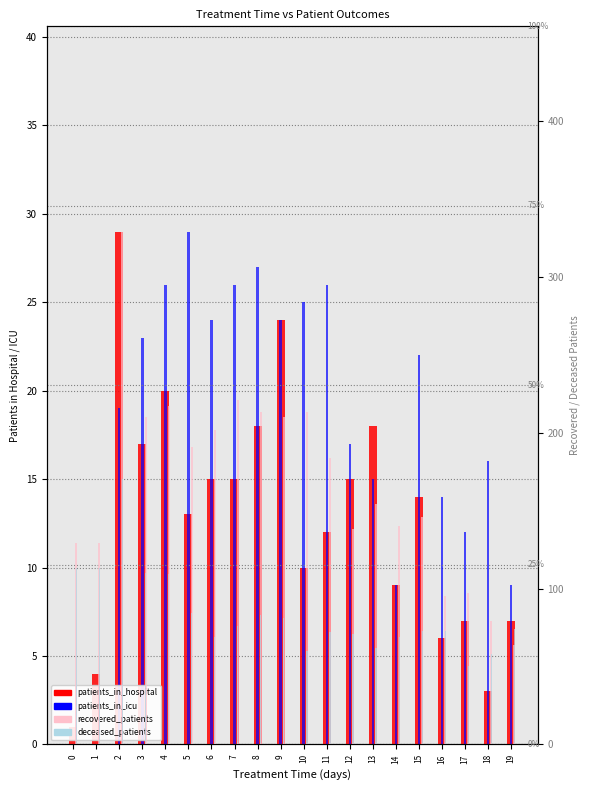

The patients_in_icu series shows 0 at 0. True or false?

True